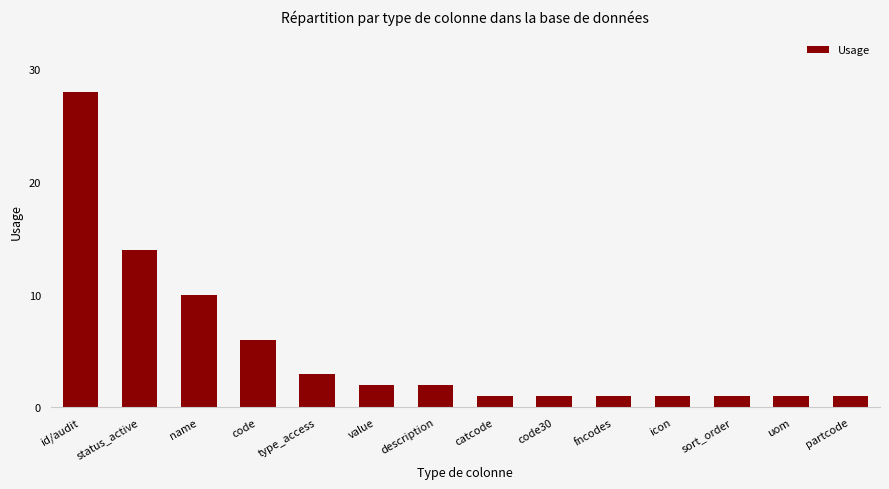

Reading left to right, extract all data points from this chart.

28	14	10	6	3	2	2	1	1	1	1	1	1	1